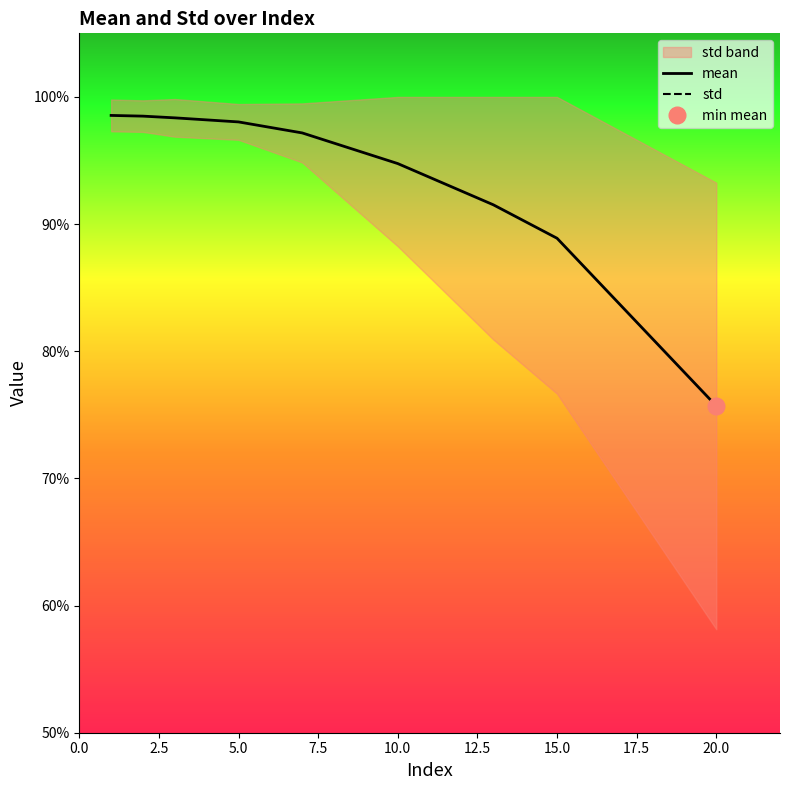

At which category is the sum across all series the highest?

15.0